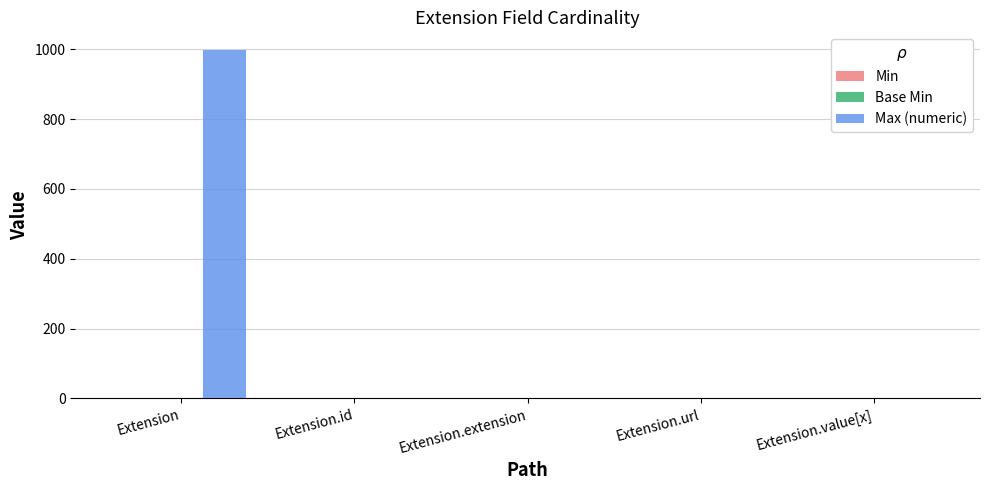

Is it true that Max (numeric) equals 440 at Extension?

False